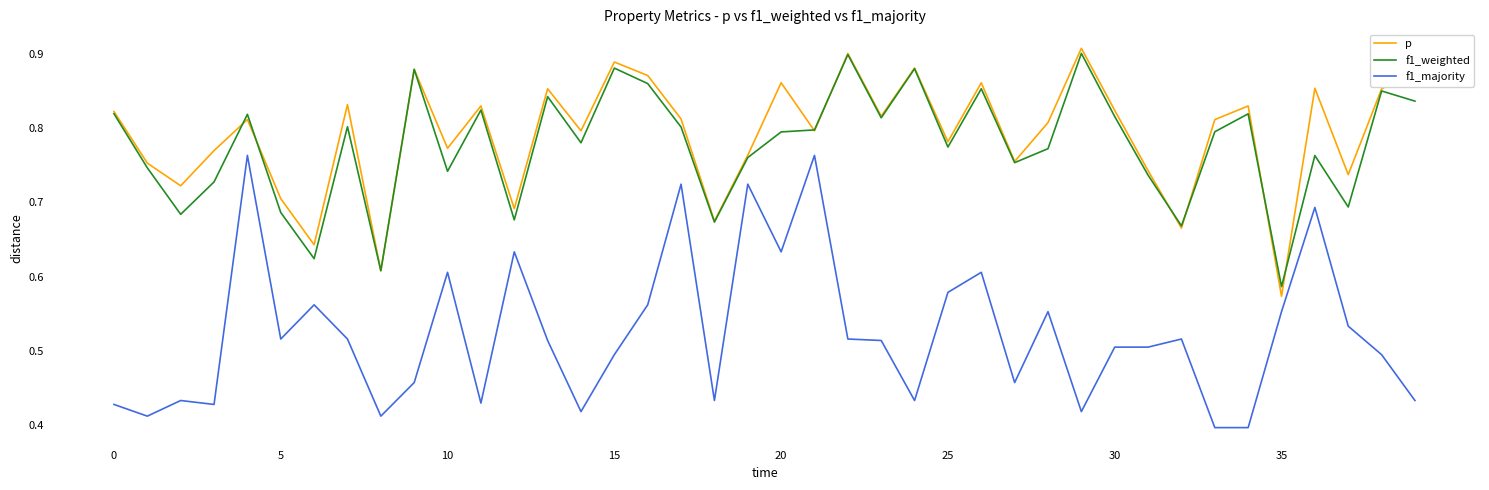

How many f1_majority values are between 0 and 1?

40